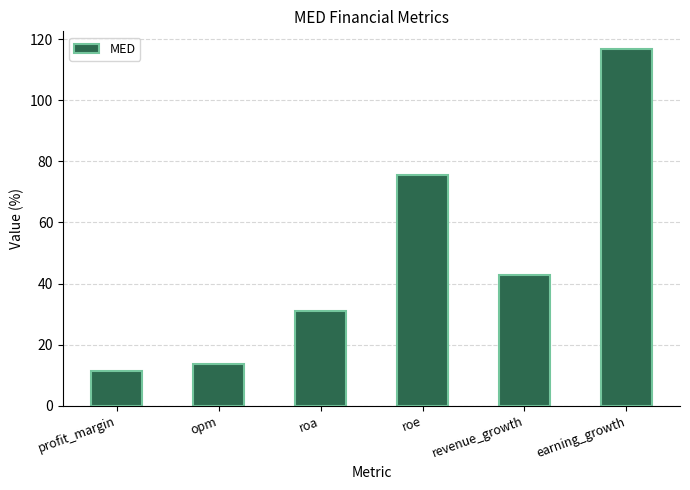

What is the average value?

48.4